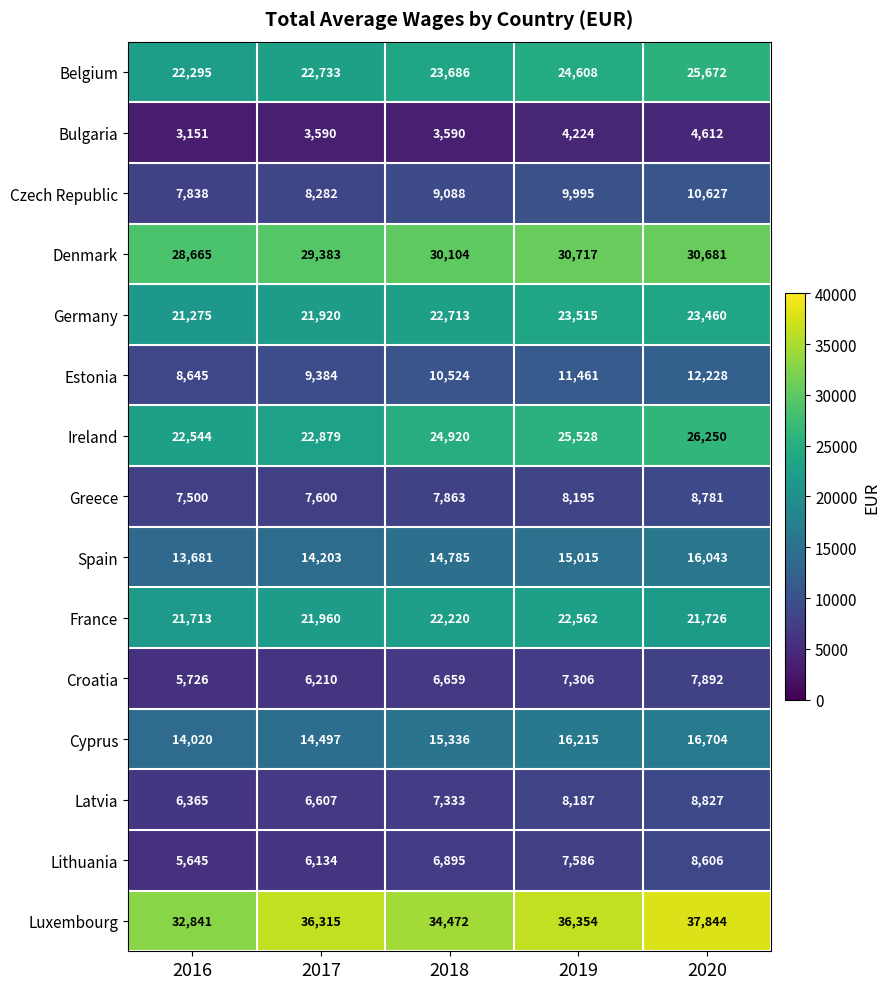

Which series has the largest total across all categories?

Luxembourg